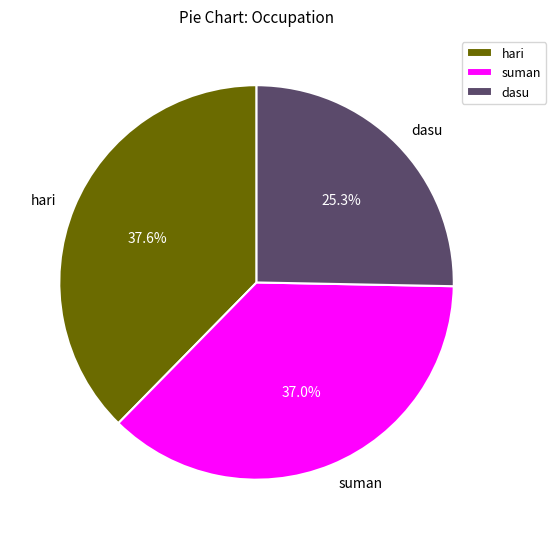

Is the sum of dasu and hari greater than half?

Yes